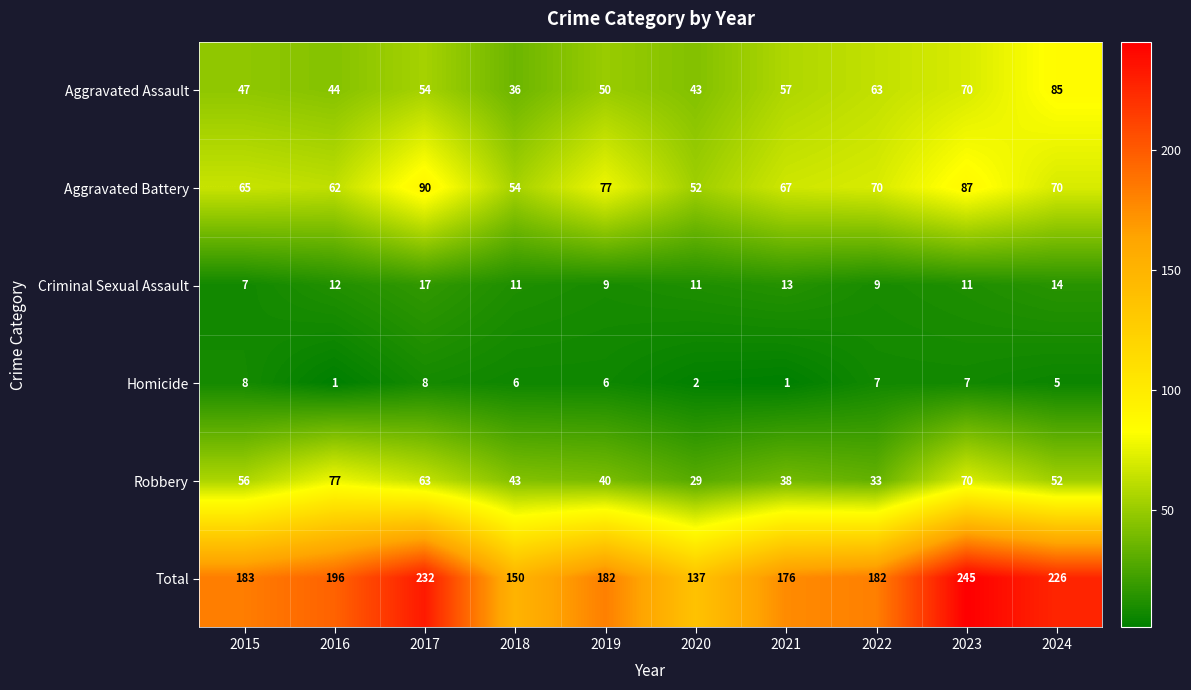

Where does the Homicide series first go above 6?

2015